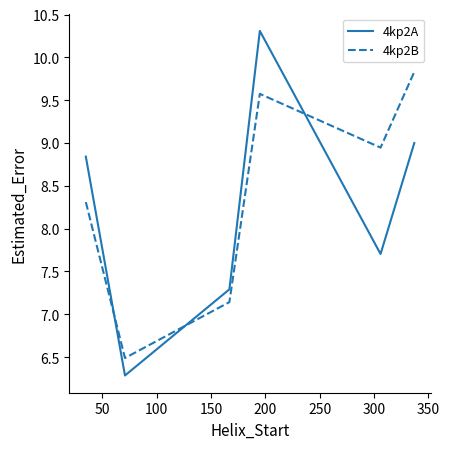

What is the difference between the maximum and second lowest values in the 4kp2A series?

3.0